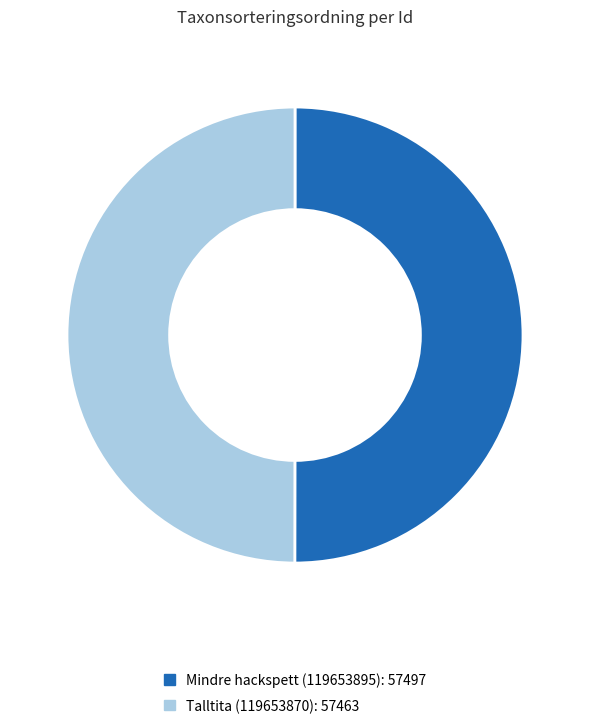

Do Talltita (119653870) and Mindre hackspett (119653895) together represent more than half of the pie?

Yes